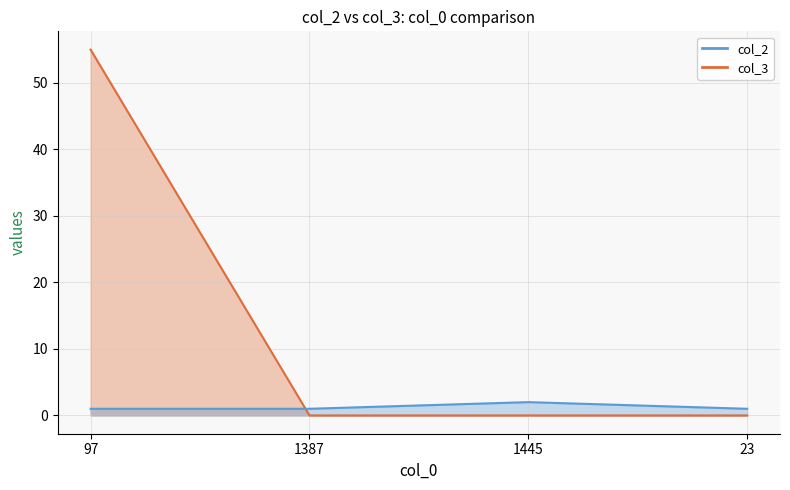

Which has a higher value, 1445 or 97?

1445